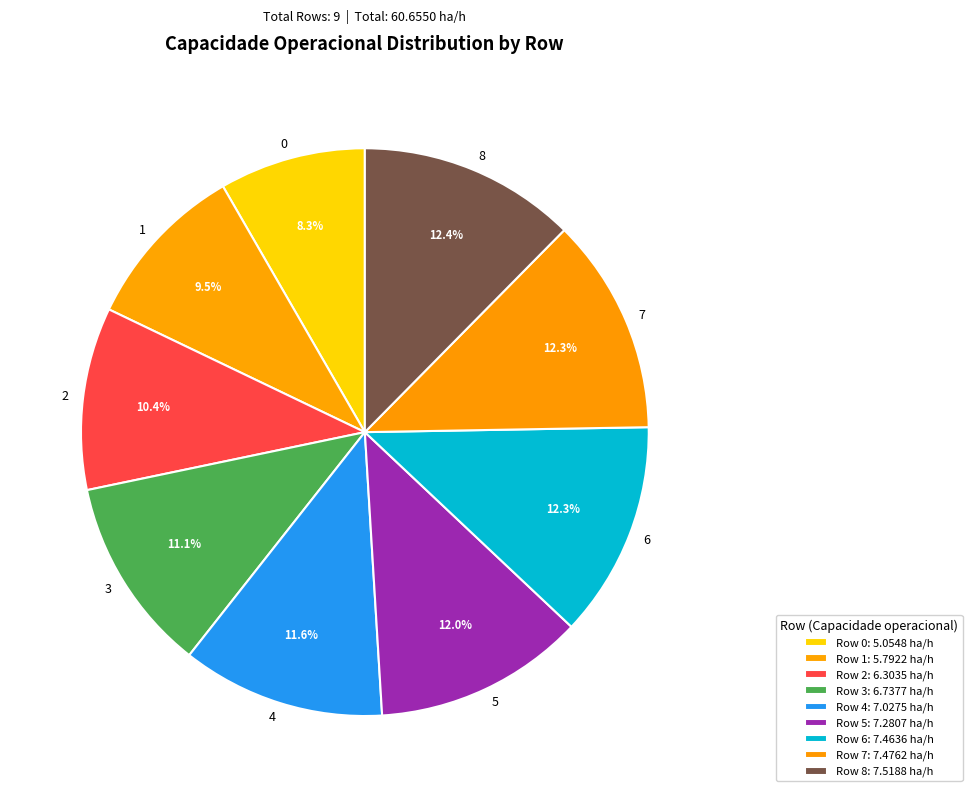

Does any single category account for the majority?

No